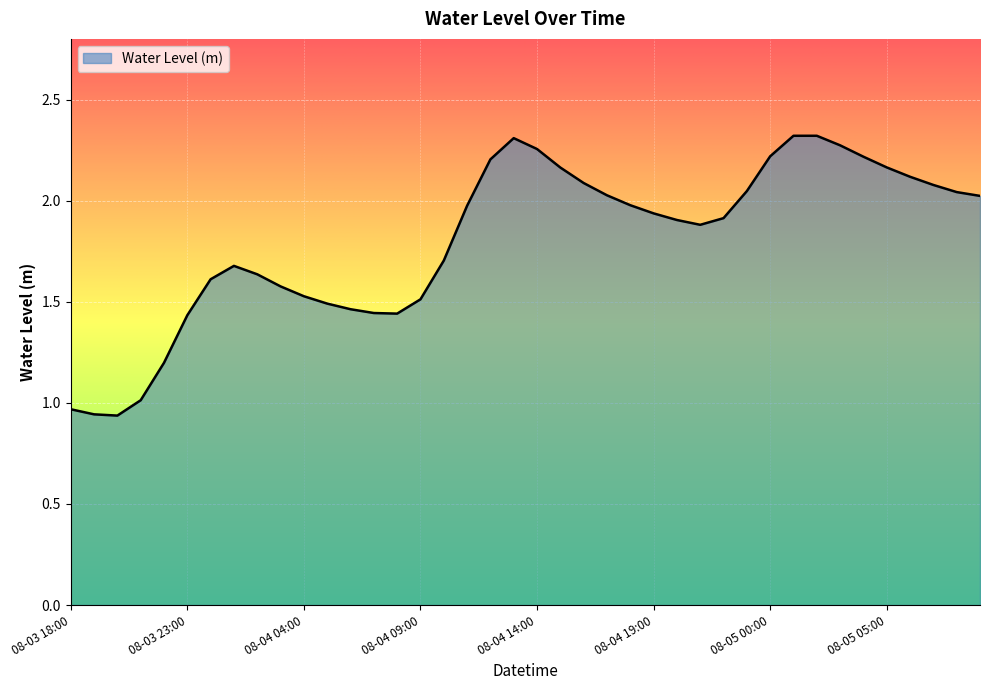

True or false: the data shows 1.5 at 08-04 04:00.

True